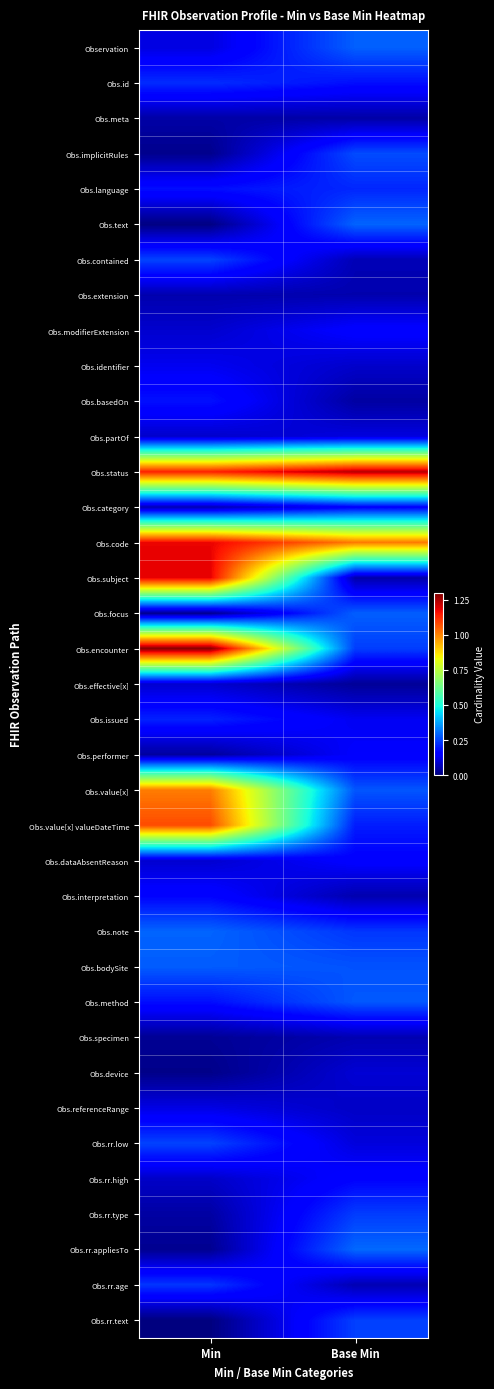

What is the maximum value shown in the chart?

1.3